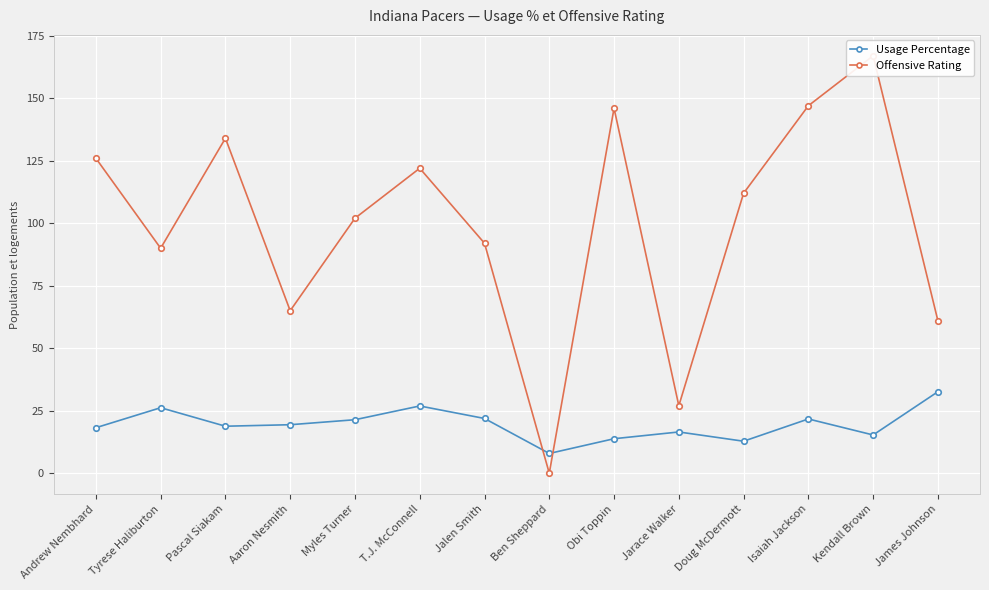

Which has a higher value, Aaron Nesmith or Myles Turner?

Myles Turner